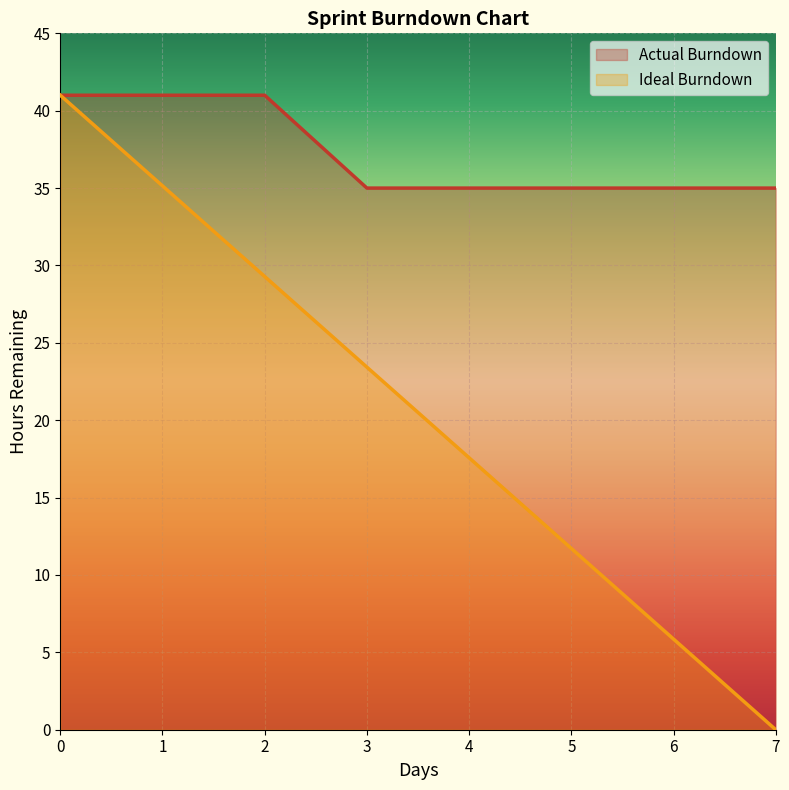

Reading right to left, what are all the values shown in this chart?

Actual Burndown: 7=35.0	6=35.0	5=35.0	4=35.0	3=35.0	2=41.0	1=41.0	0=41.0
Ideal Burndown: 7=0.0	6=5.9	5=11.7	4=17.6	3=23.4	2=29.3	1=35.1	0=41.0